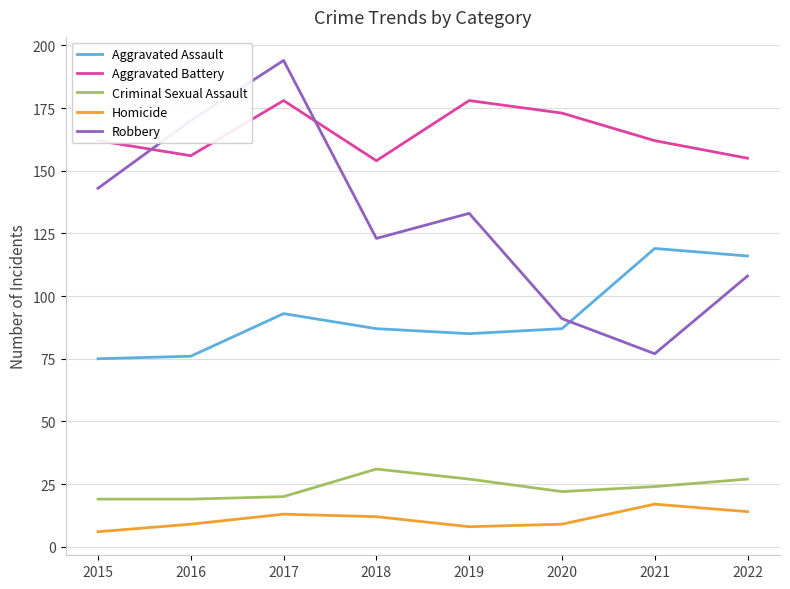

Does the chart display data point markers on the line(s)?

No